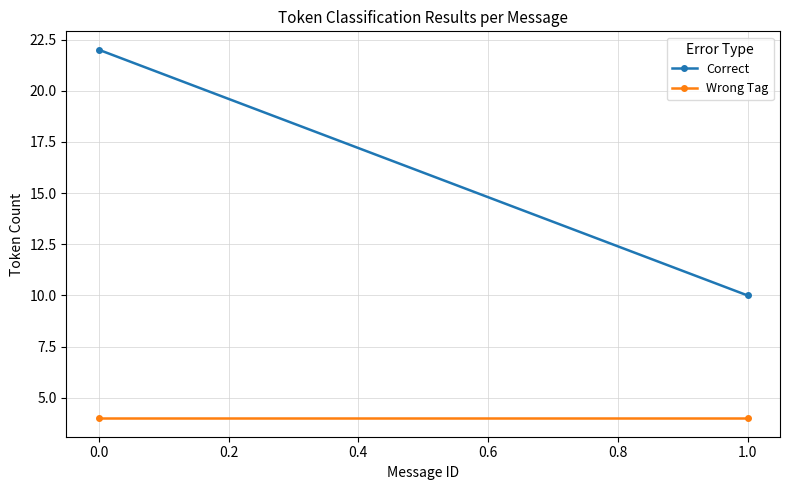

What is the greatest value displayed?

22